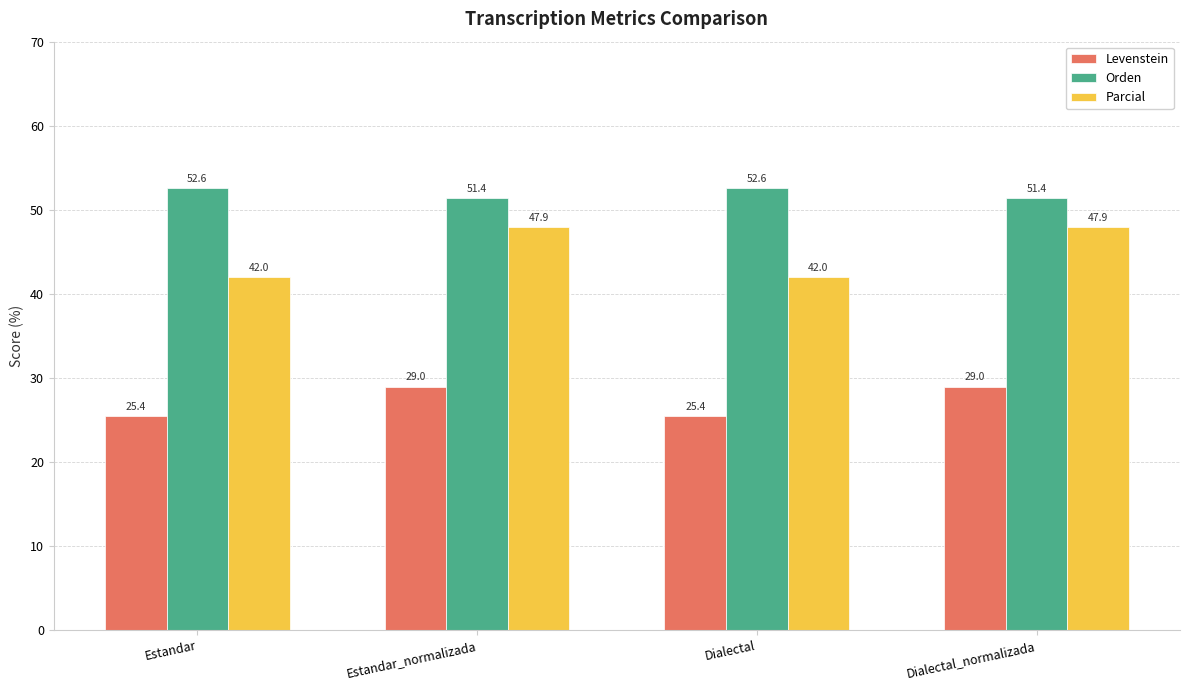

What is the label of the 3rd bar from the left?

Dialectal